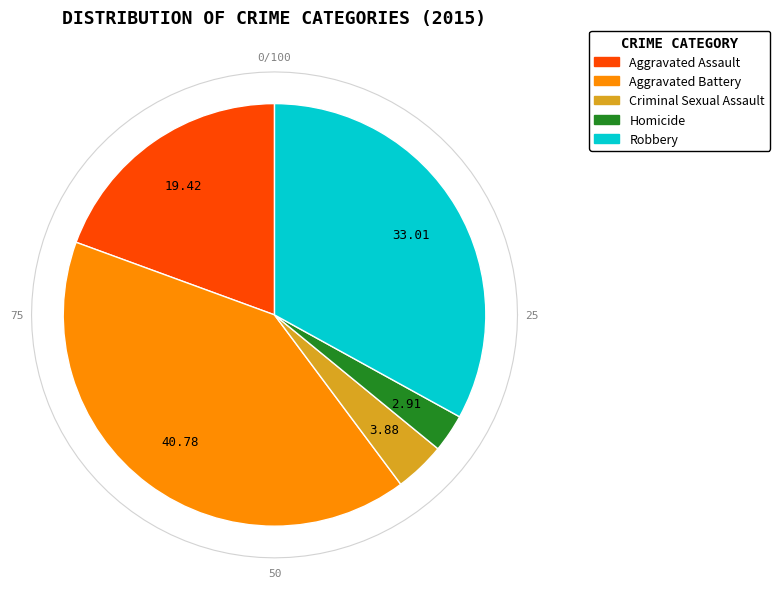

To the nearest percent, what is the difference between the largest and smallest slice percentages?

38%